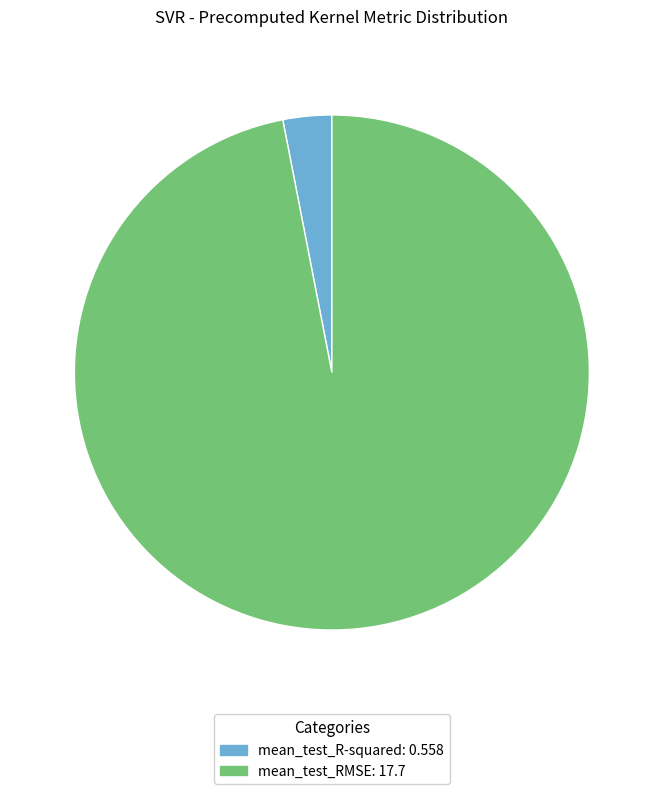

How many slices are in this pie chart?

2